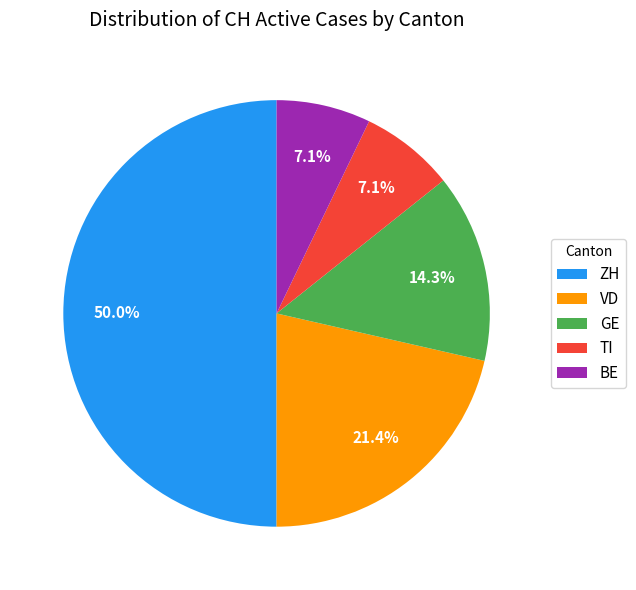

Is the sum of ZH and GE greater than half?

Yes